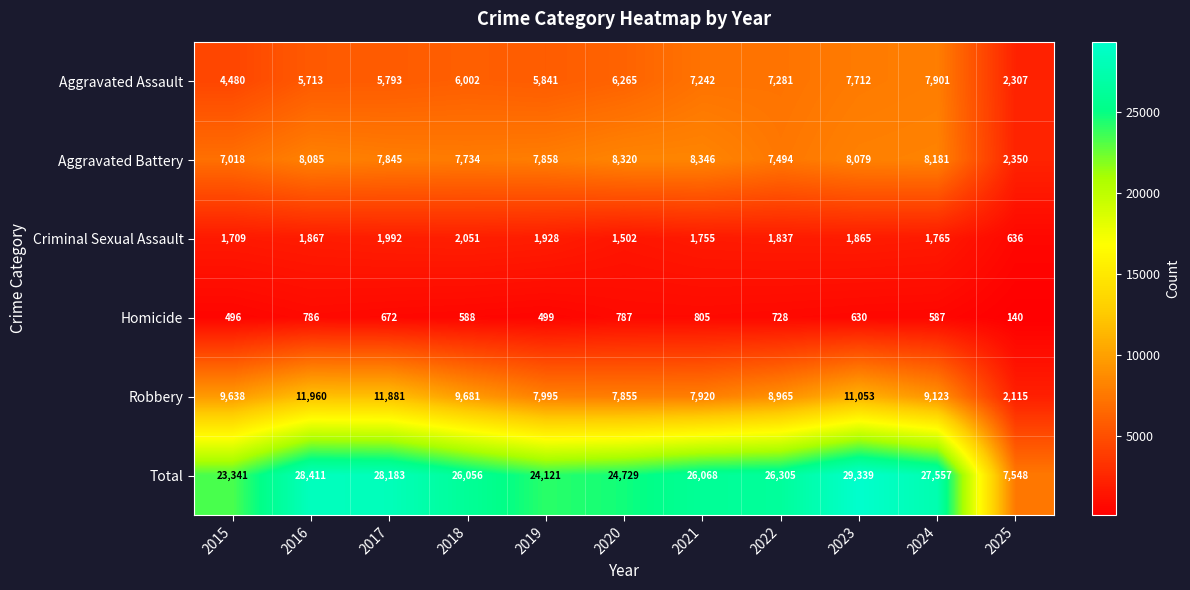

What is the difference between the second highest and second lowest values in the Criminal Sexual Assault series?

490